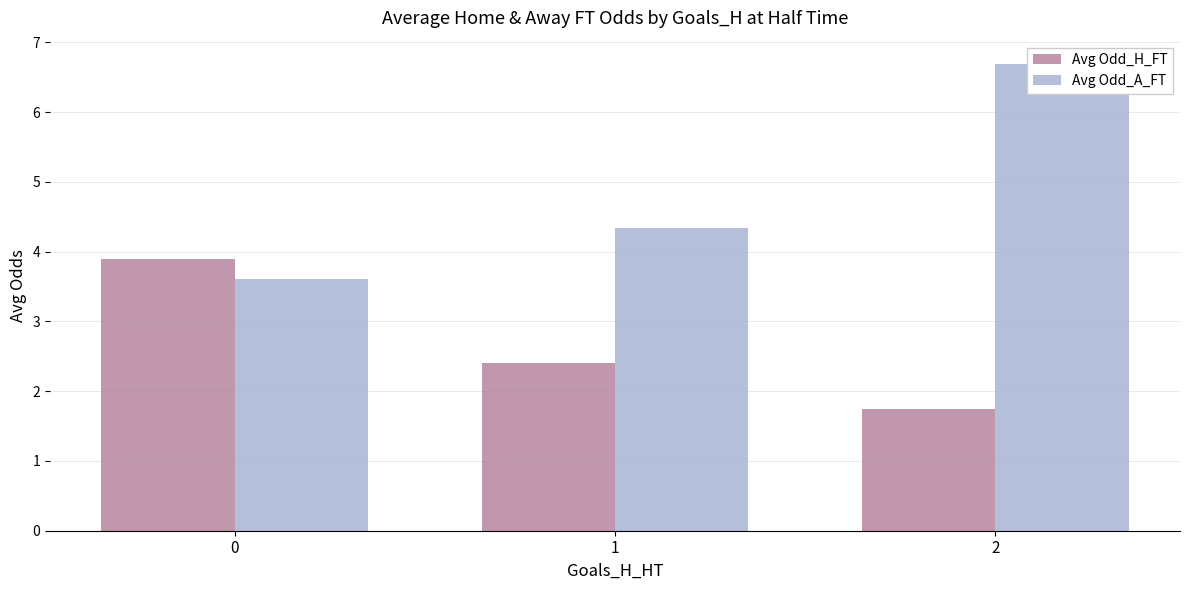

What is the total value across all series at 0?

7.5